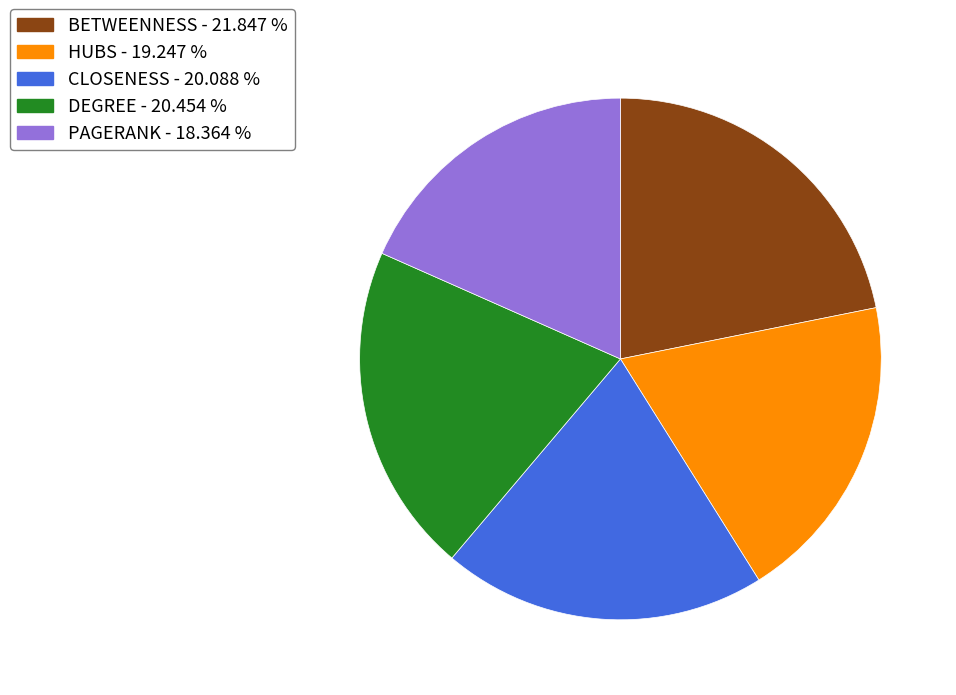

The BETWEENNESS slice represents 14% of the pie. True or false?

False